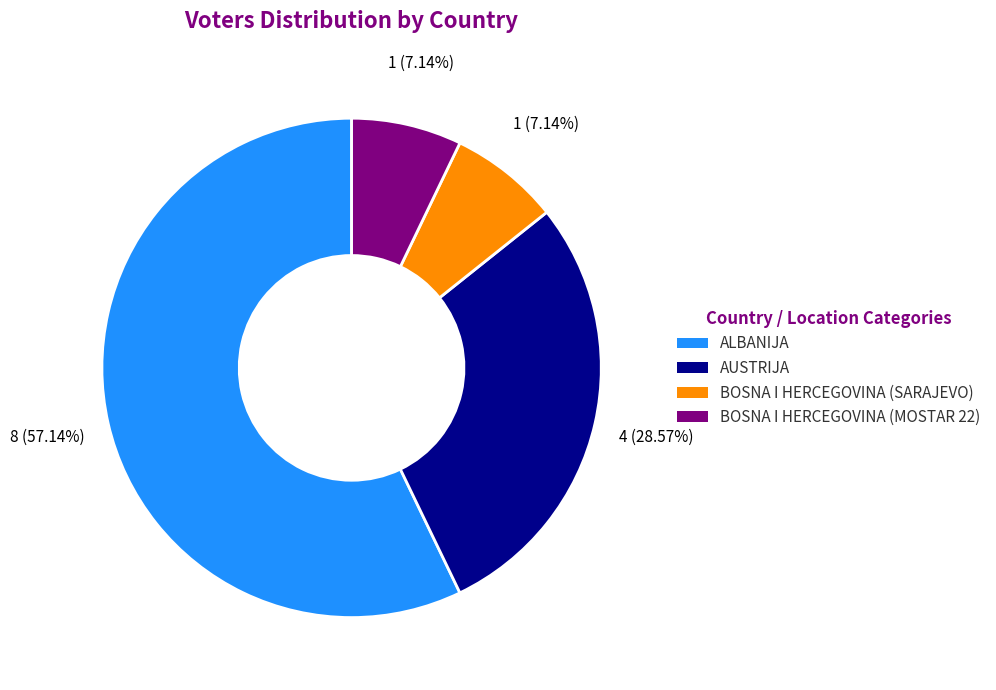

Is there a majority slice in this chart?

Yes